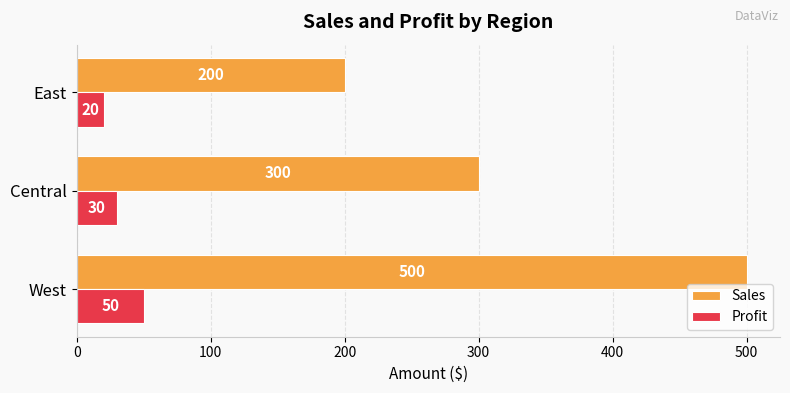

List the series in order of their peak value, highest first.

Sales, Profit